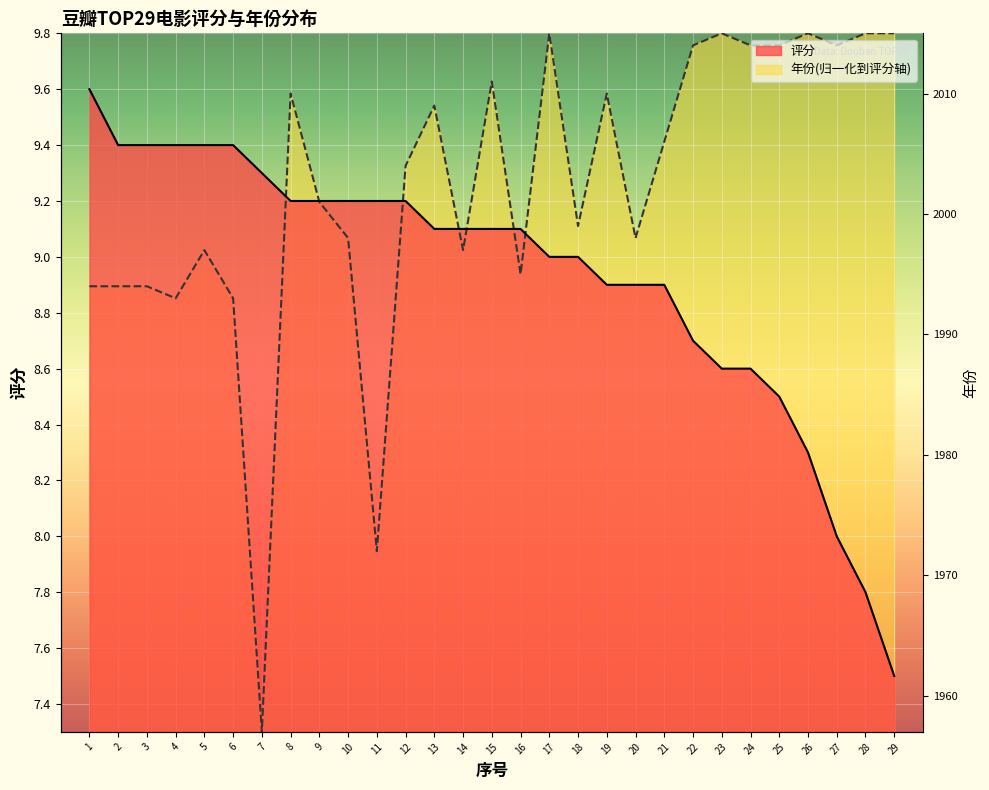

At which label does 年份(归一化) first exceed 9?

5